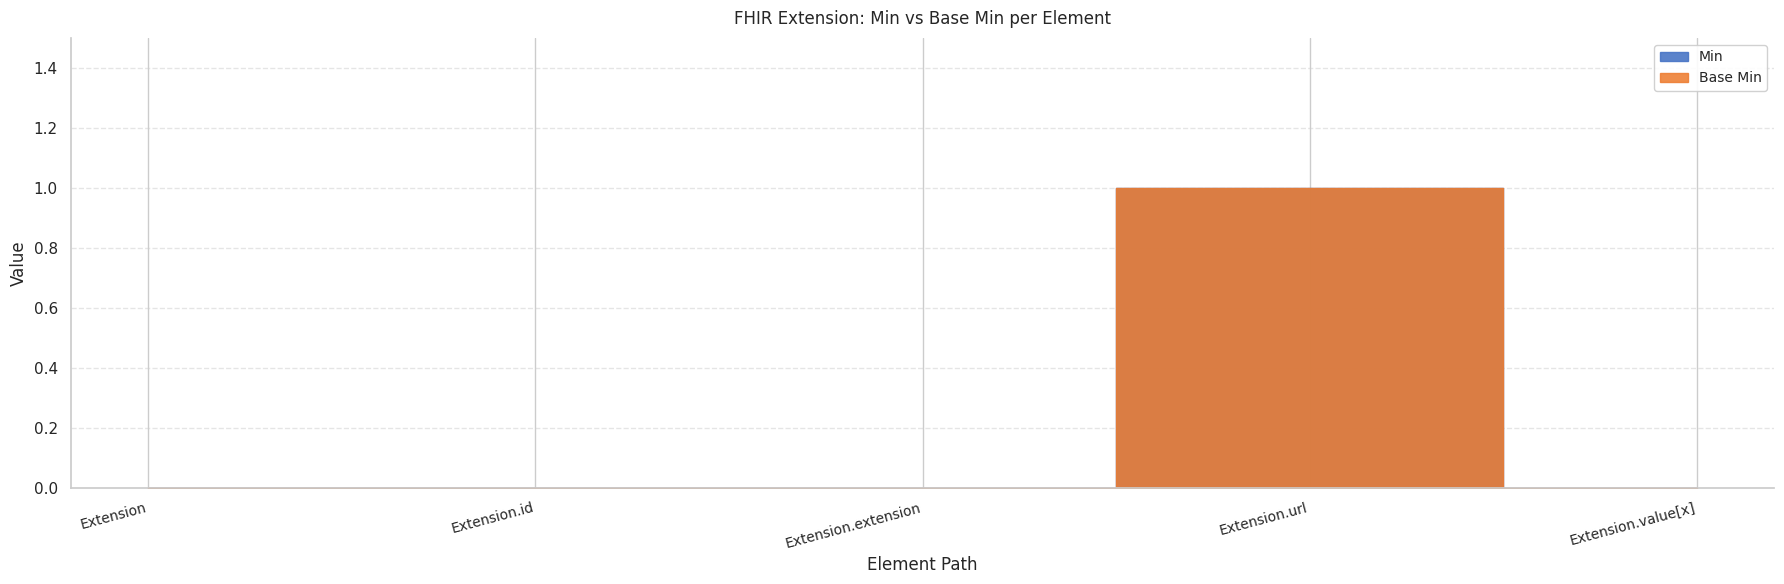

Rank the series by their maximum value, from highest to lowest.

Min, Base Min